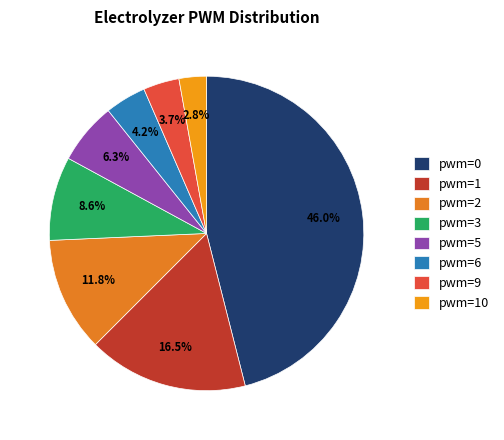

Count the number of slices in the pie.

8